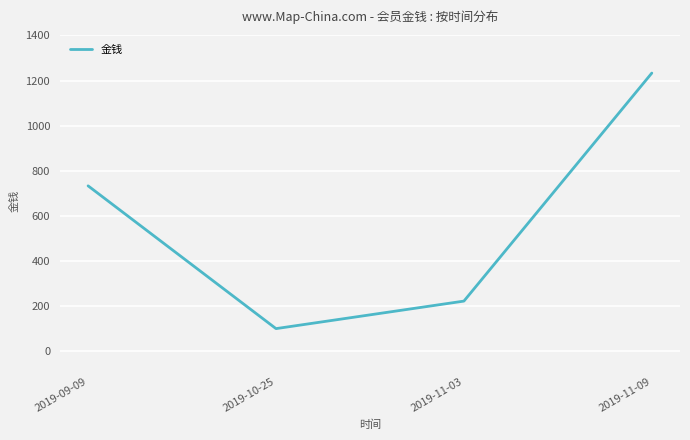

List the labels in order of value, smallest first.

2019-10-25, 2019-11-03, 2019-09-09, 2019-11-09